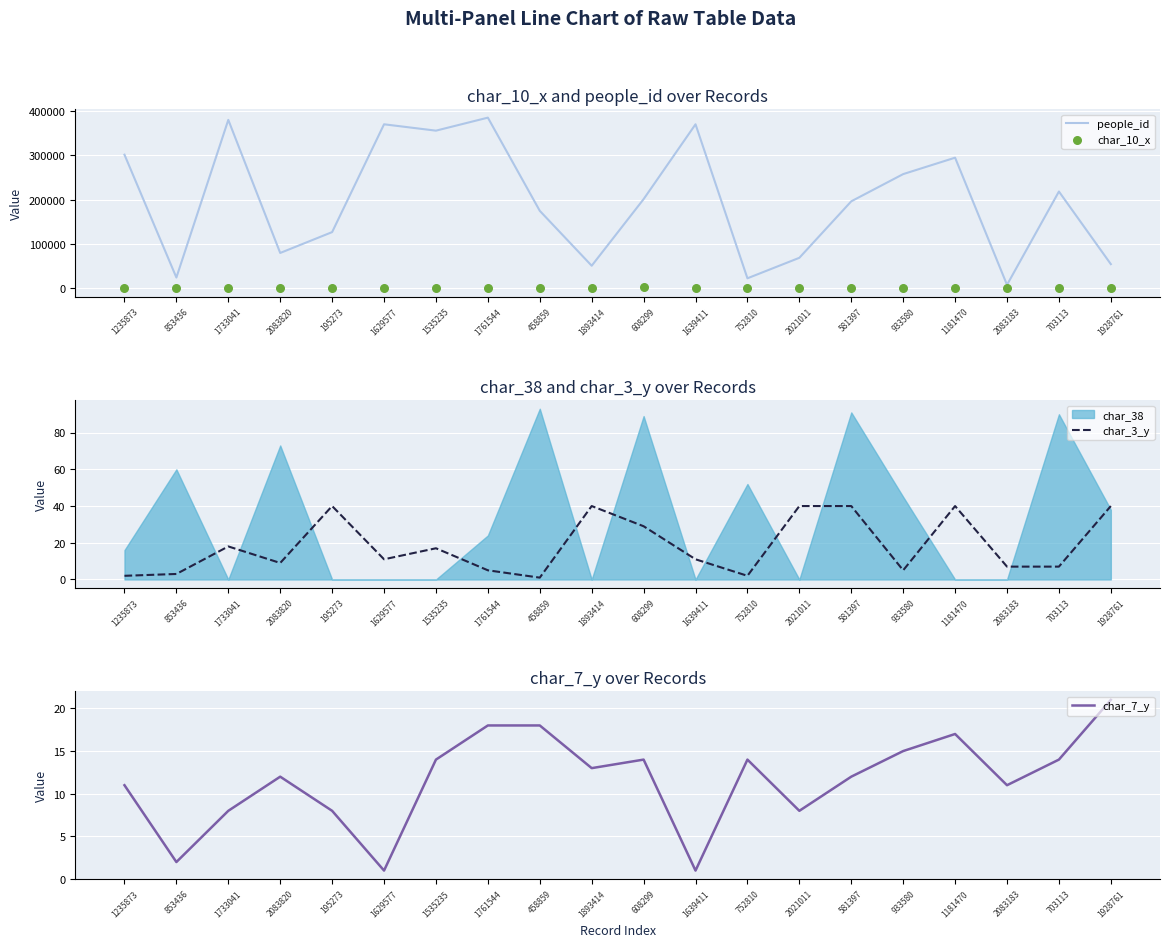

Which series reaches the maximum Y coordinate?

people_id